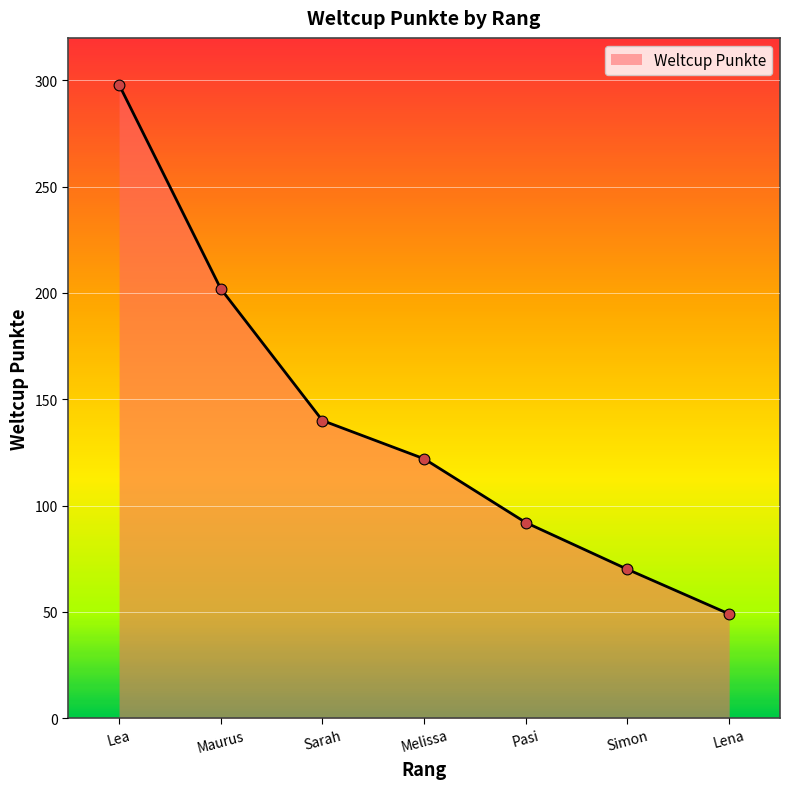

What is the change in value from Sarah to Melissa?

-18